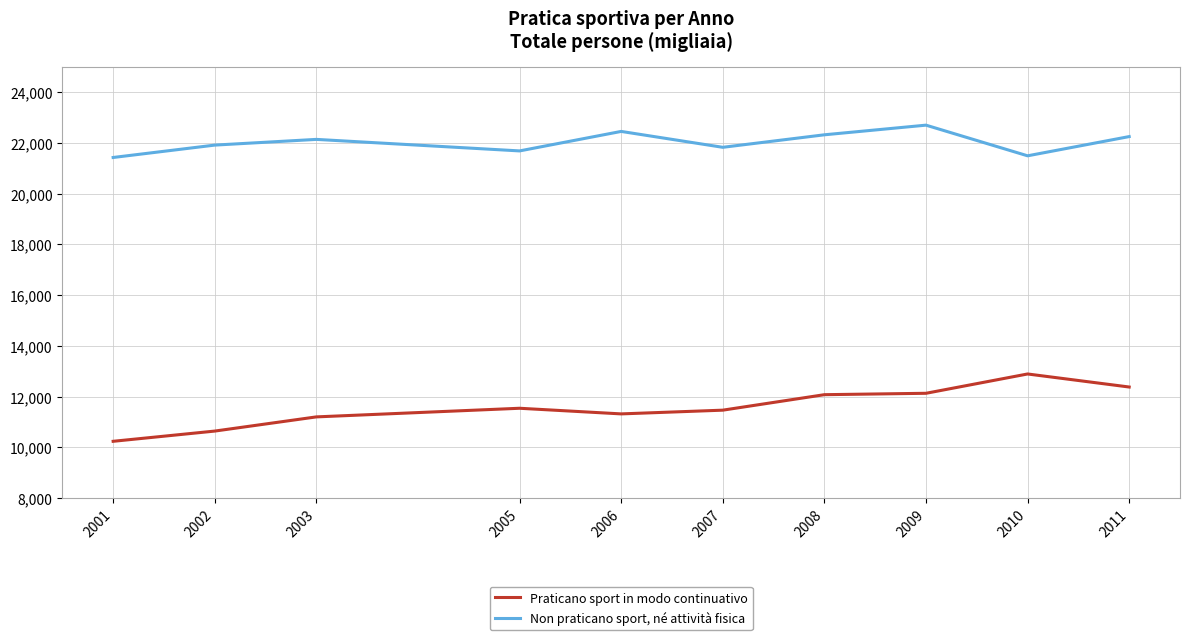

What is the difference between the Non praticano sport, né attività fisica values at 2005 and 2010?

193